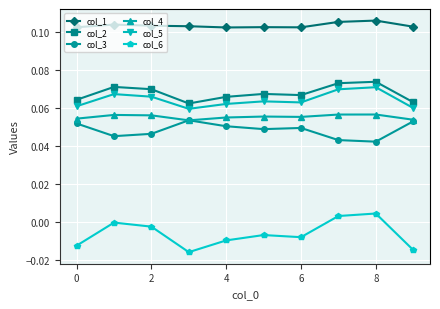

Which series has the largest range (max minus min)?

col_6